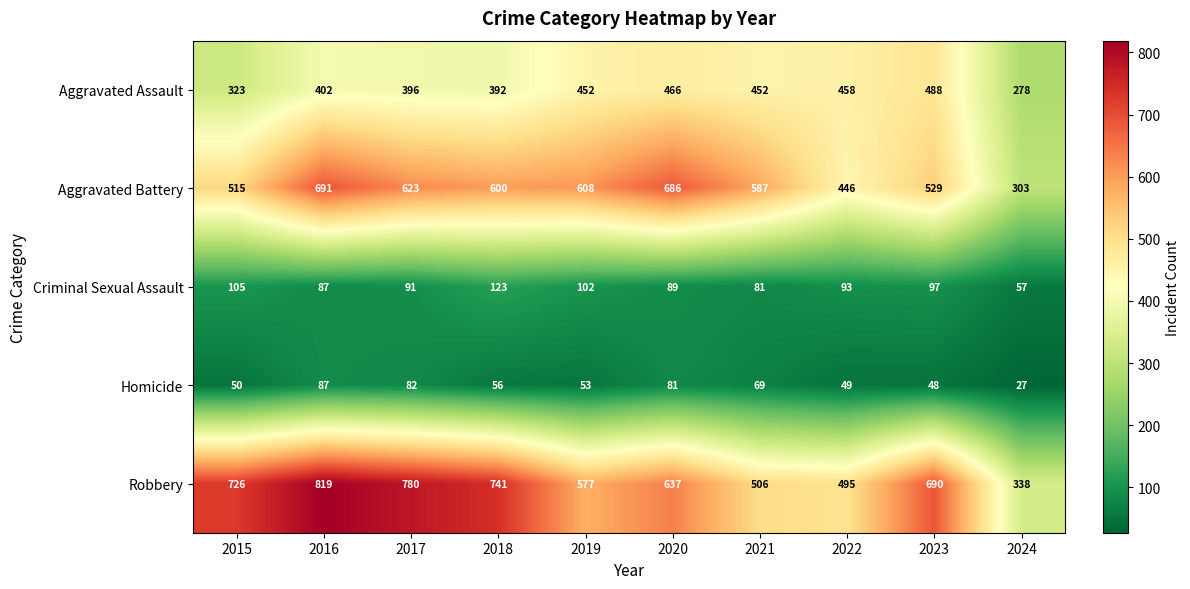

At which category does the chart reach its peak across all series?

2016